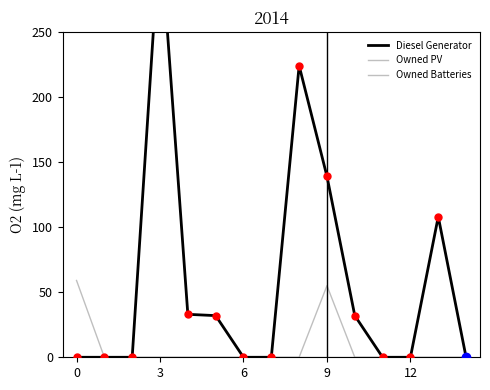

What is the sum of all Owned Batteries values?

114